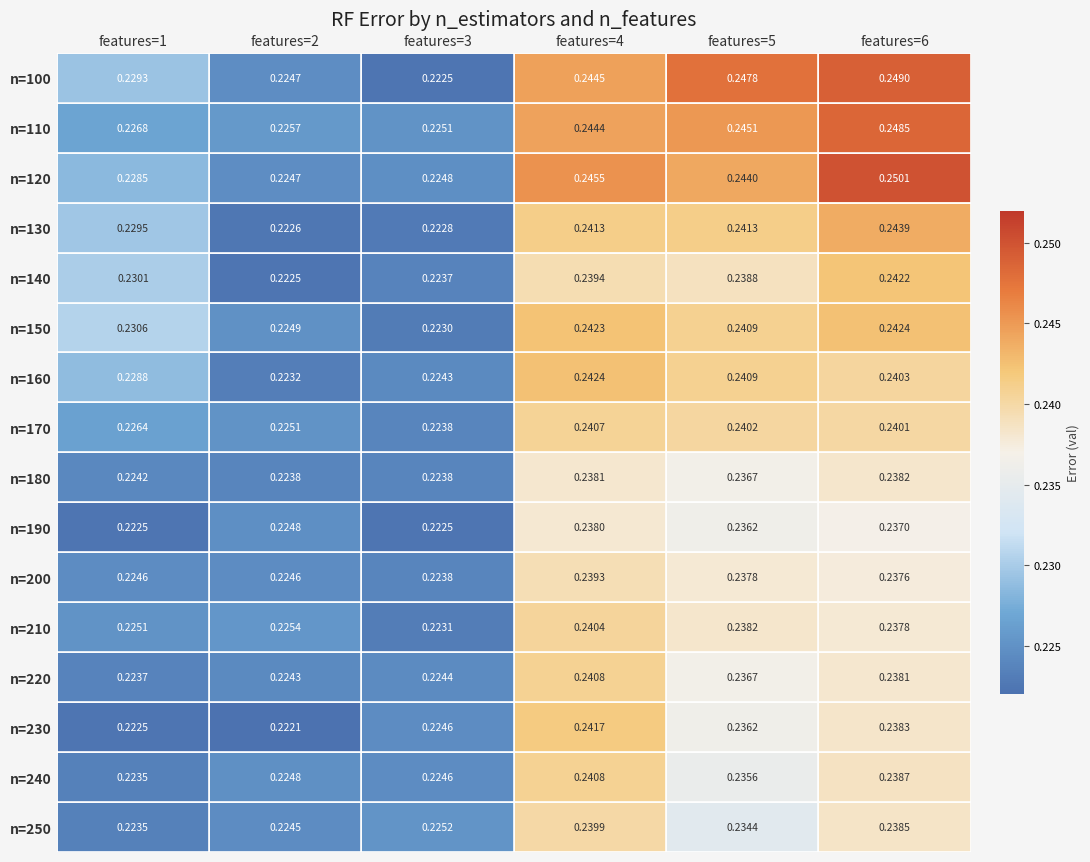

Is the value of n=190 at features=4 greater than the value of n=110 at features=3?

Yes